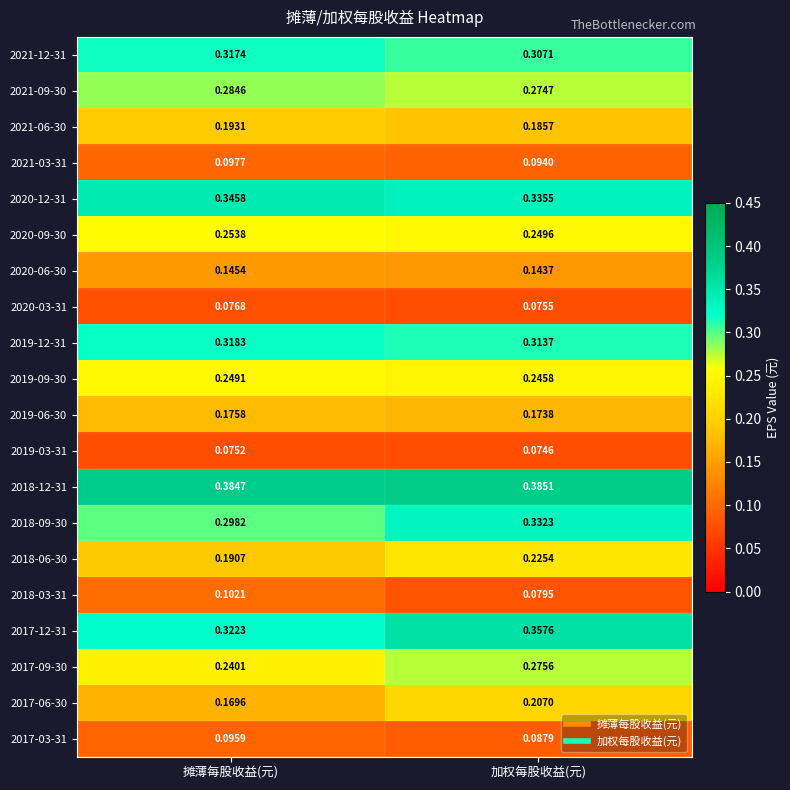

Between 摊薄每股收益(元) and 加权每股收益(元), which series saw the biggest shift?

2017-06-30